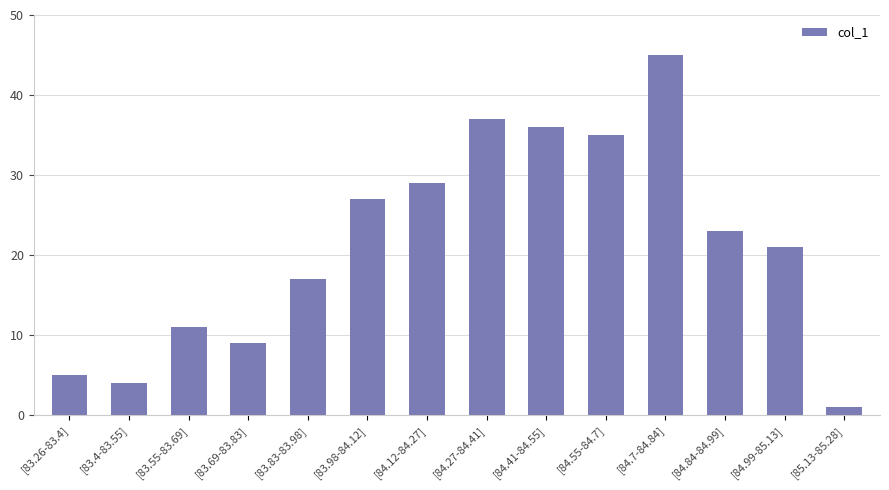

Rank the categories by value from highest to lowest.

[84.7-84.84], [84.27-84.41], [84.41-84.55], [84.55-84.7], [84.12-84.27], [83.98-84.12], [84.84-84.99], [84.99-85.13], [83.83-83.98], [83.55-83.69], [83.69-83.83], [83.26-83.4], [83.4-83.55], [85.13-85.28]